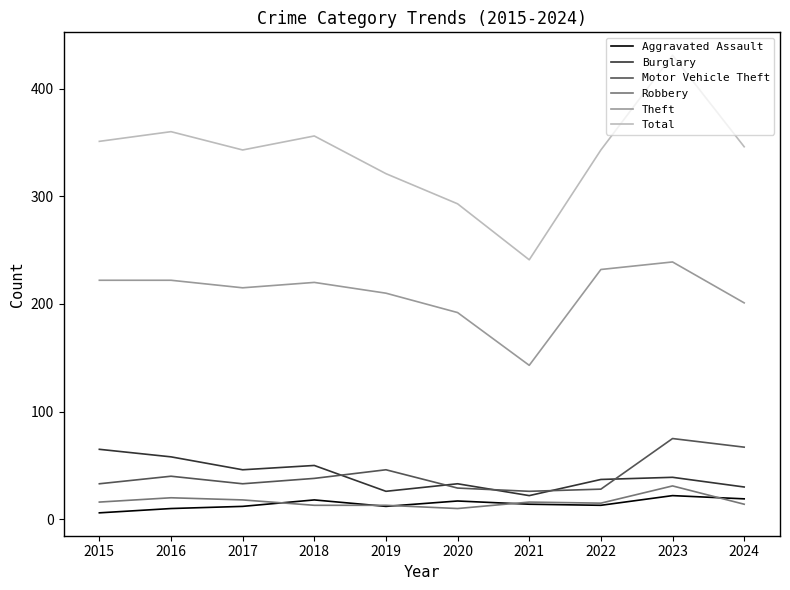

True or false: Total and Burglary intersect in this chart.

False